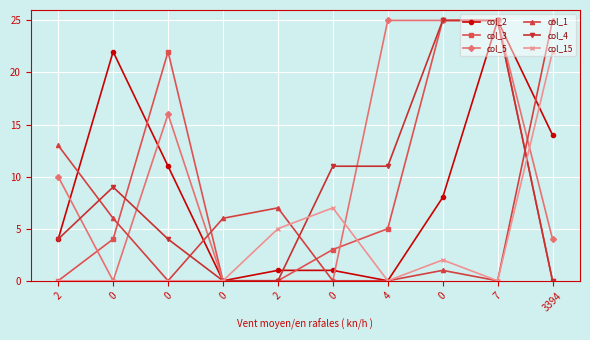

How many series are shown in this chart?

6